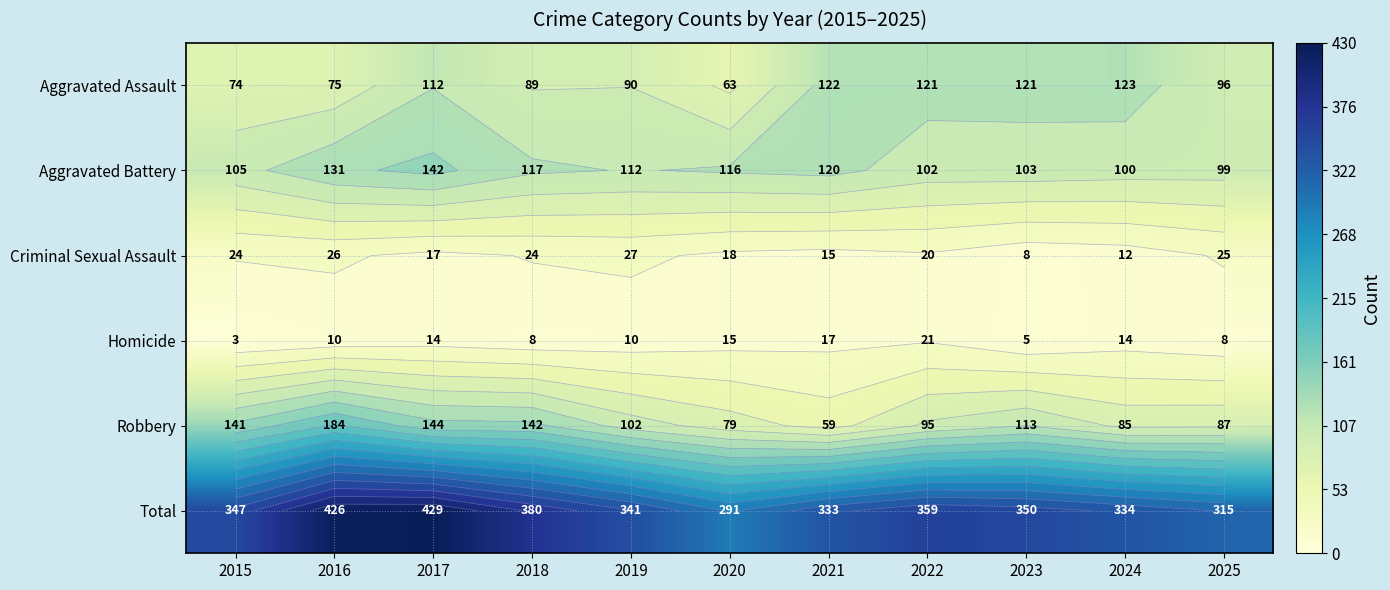

Which category has the highest value in the Criminal Sexual Assault series?

2019